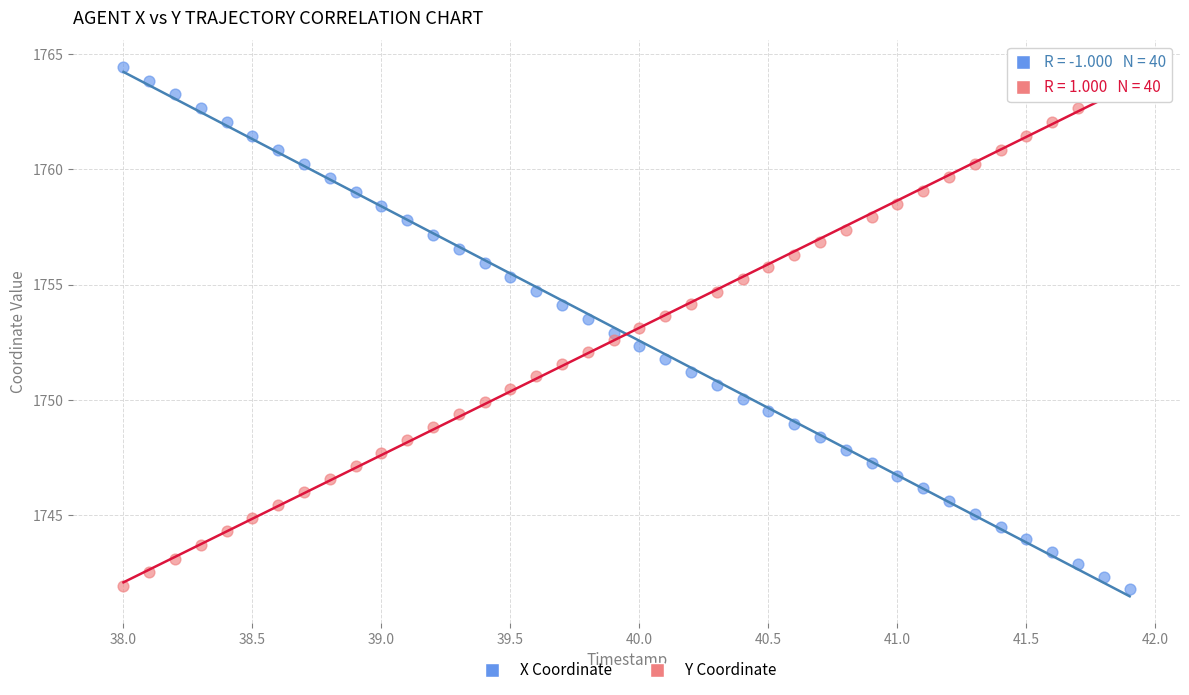

Across all data points, what is the range of X values (max minus min)?

3.9